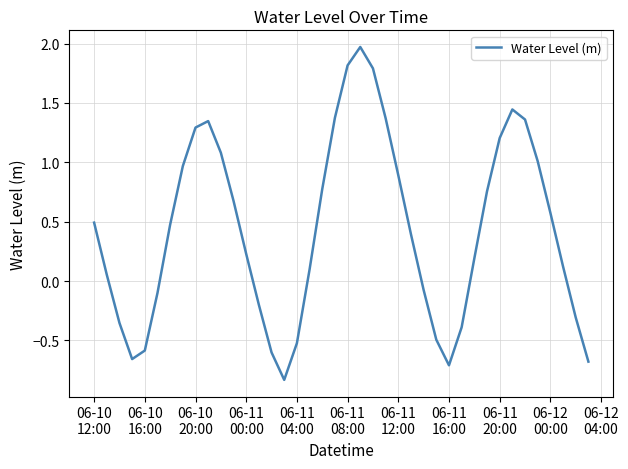

What is the difference between the maximum and minimum values?

2.8